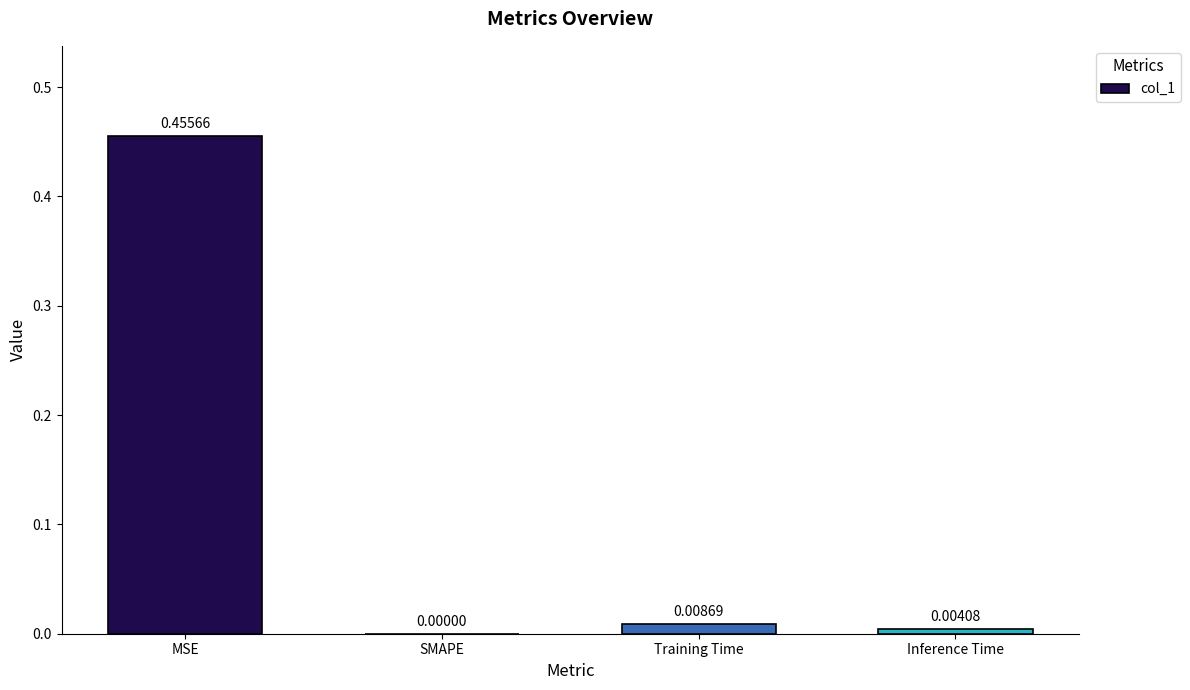

Which has a higher value, MSE or Training Time?

MSE